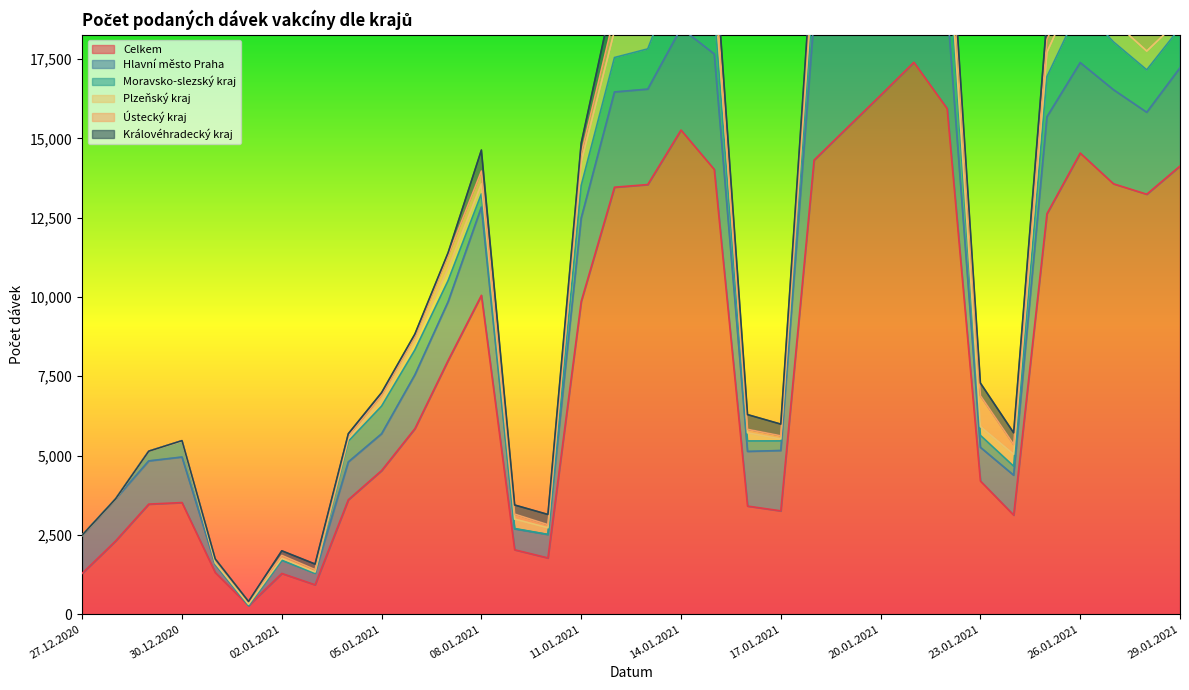

How many interior local peaks does the Moravsko-slezský kraj series have?

5